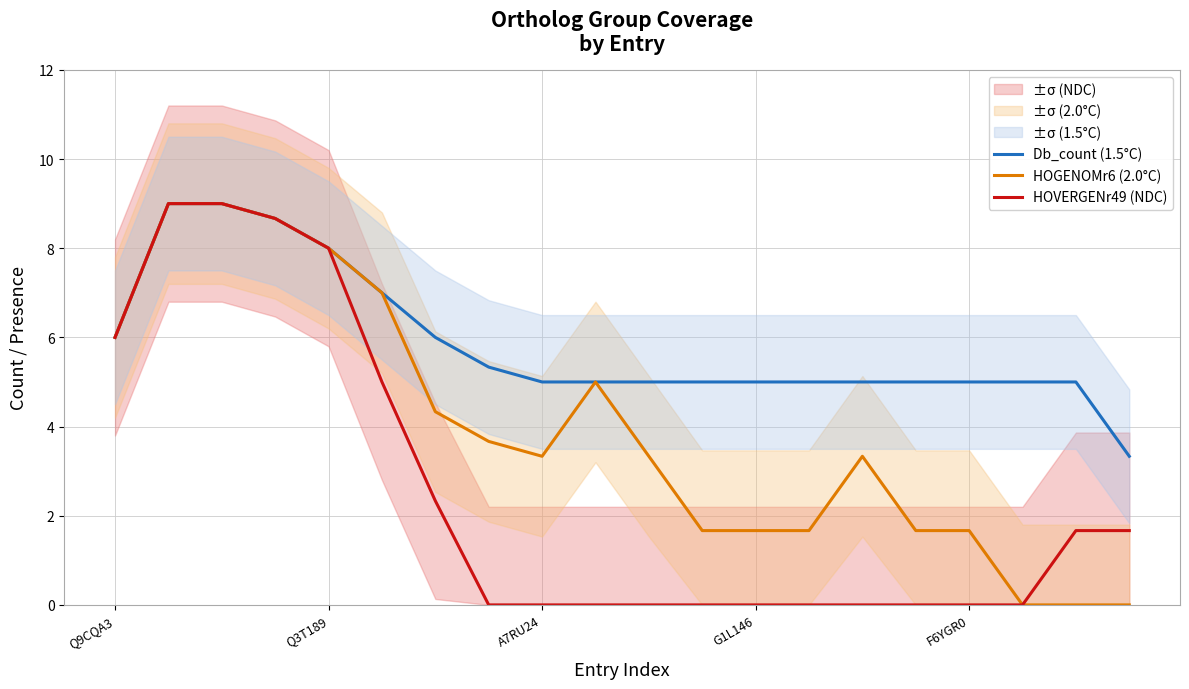

In HOGENOMr6 (2.0°C), how many points are higher than both neighbors (excluding endpoints)?

2